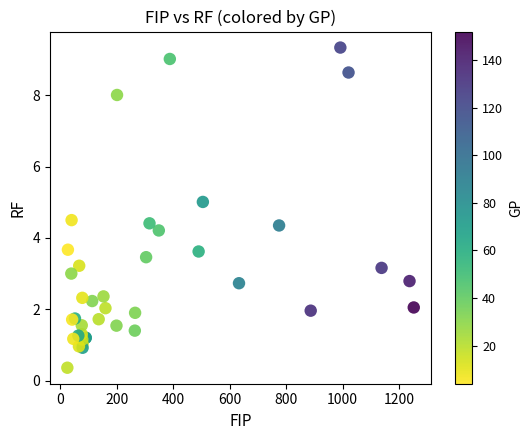

What Y value in the scatter plot is closest to 4?

4.2